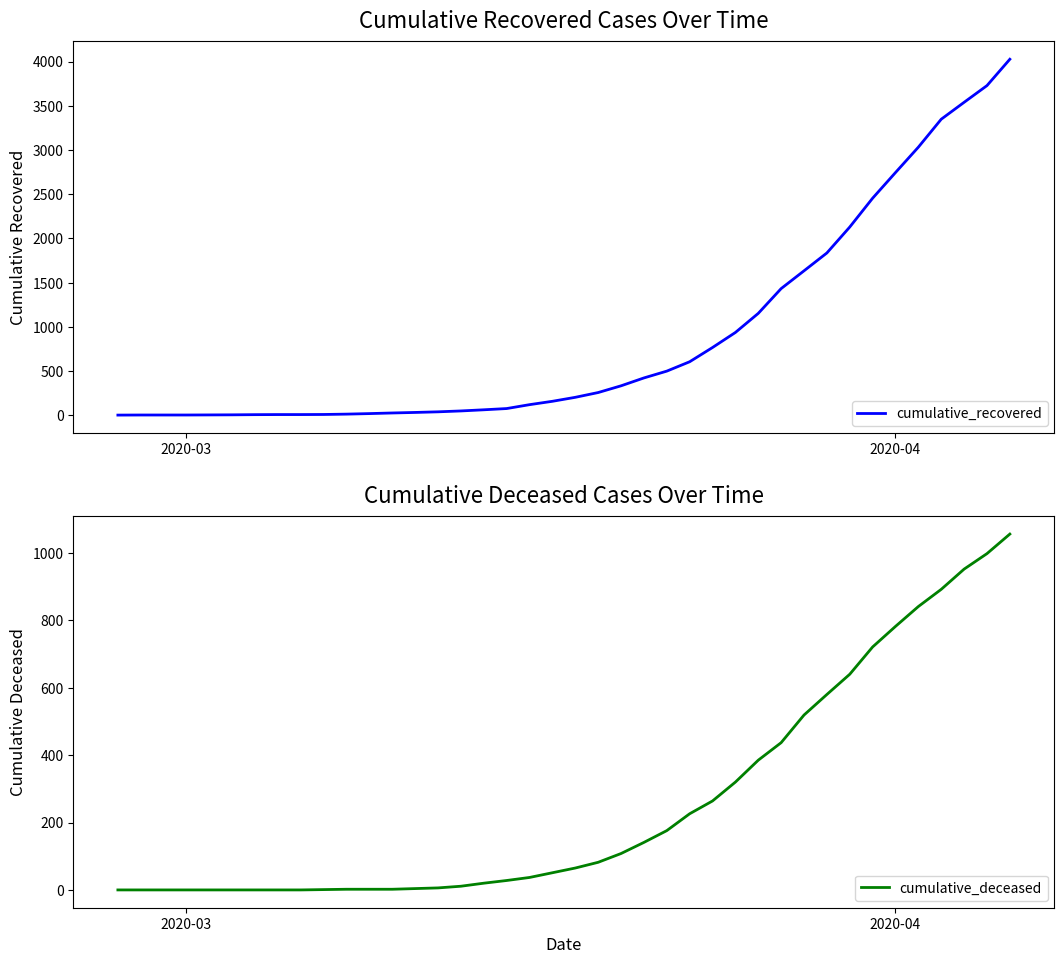

What is the highest value of the cumulative_recovered series?

4026